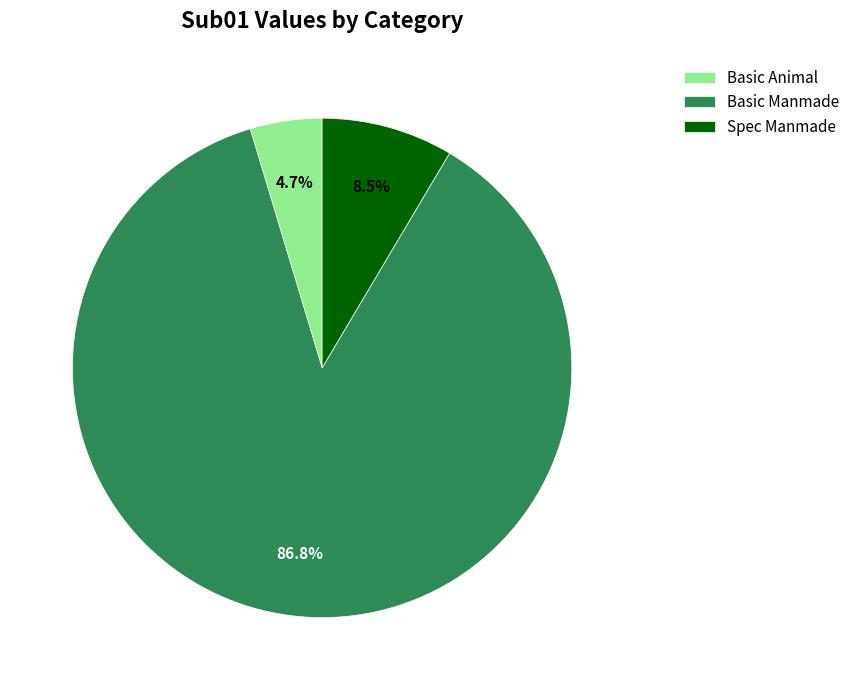

Which slice is the smallest?

Basic Animal